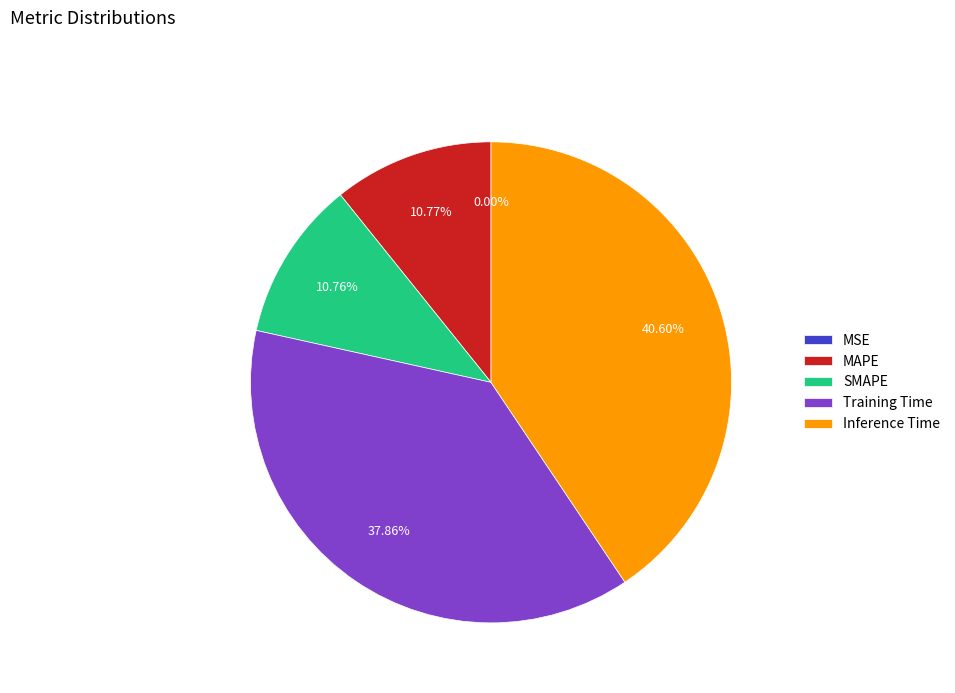

To the nearest percent, what percentage of the pie is Training Time?

38%